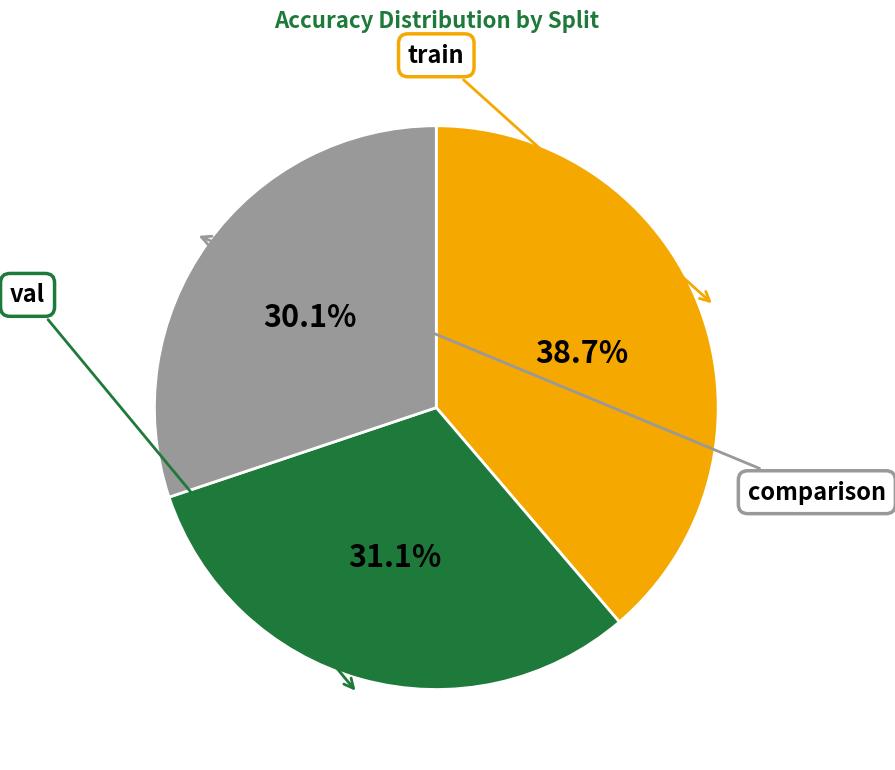

Is there any slice that represents more than half of the pie?

No